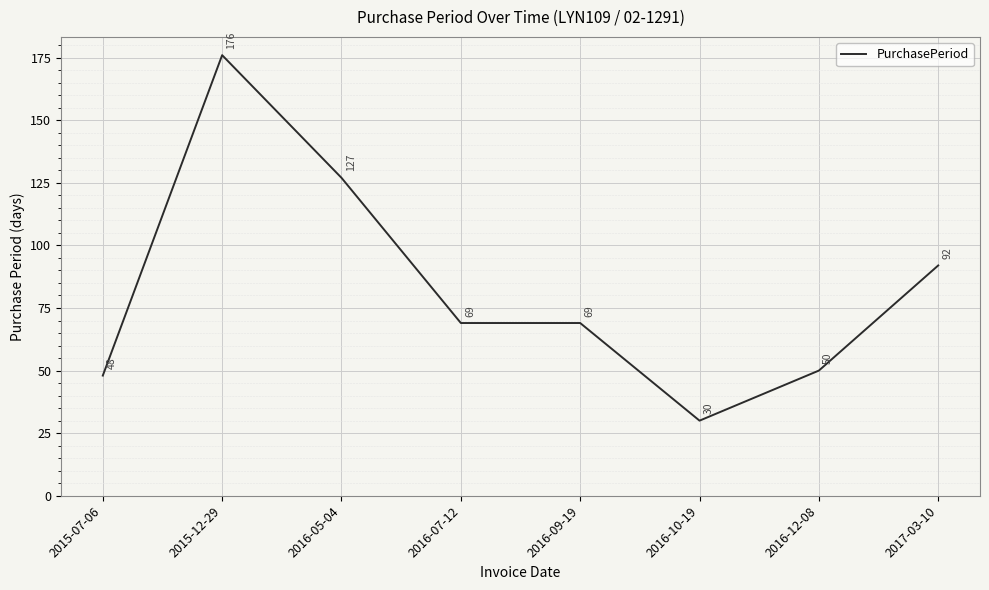

At which label does the data first exceed 69?

2015-12-29